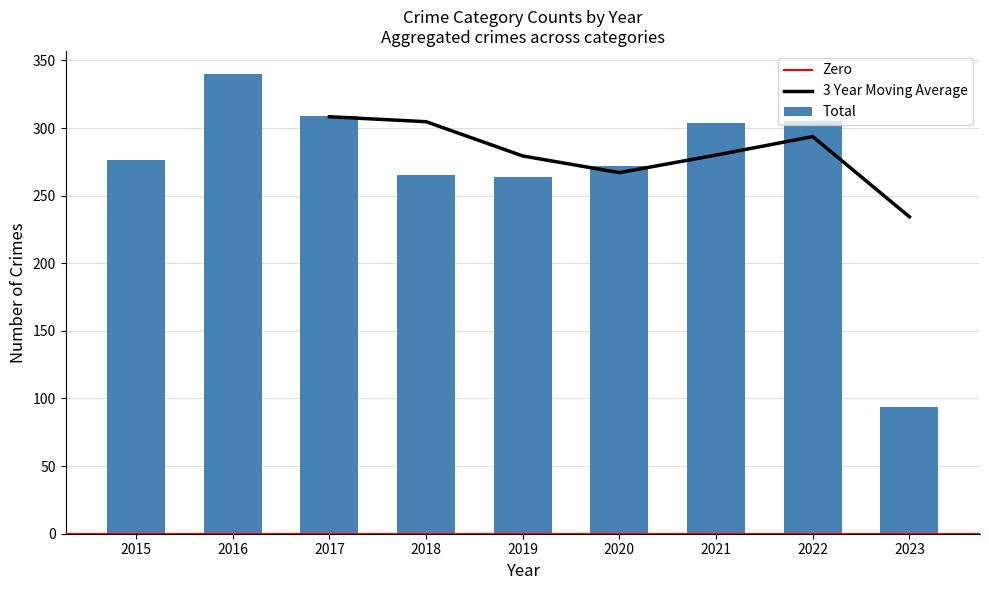

What is the sum of all Total values?

2429